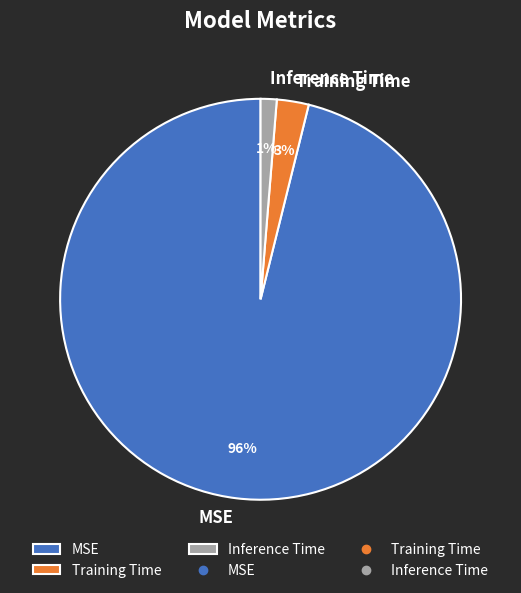

The Training Time slice represents 3% of the pie. True or false?

True